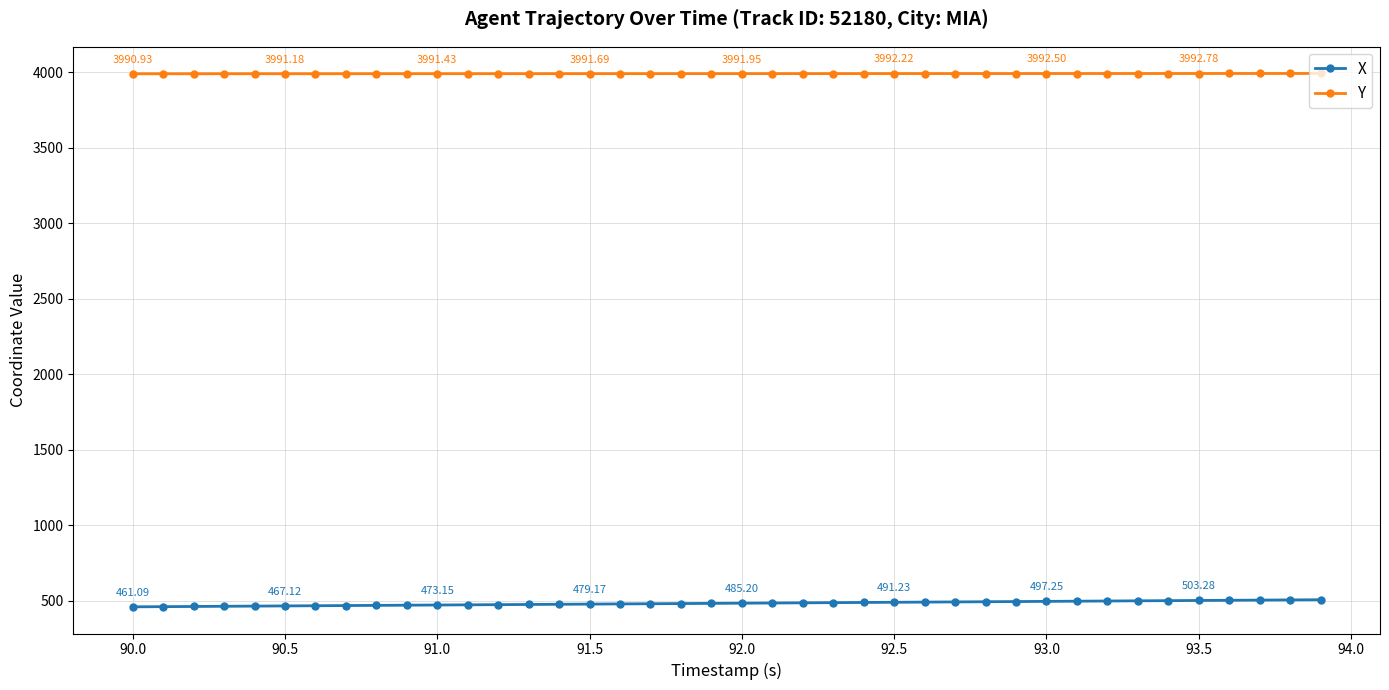

Rank the series by their maximum value, from highest to lowest.

Y, X